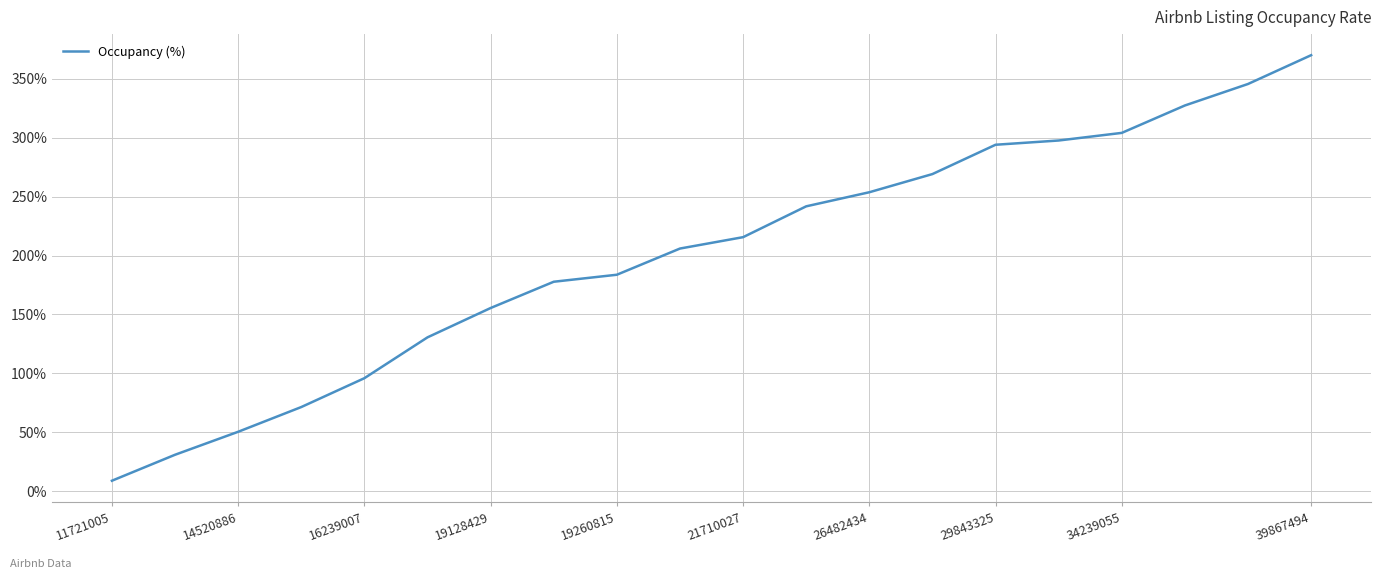

Reading left to right, list all the values displayed in this chart.

9.0	31.0	50.5	71.5	95.9	130.6	155.5	177.8	183.7	205.9	215.6	241.8	253.7	269.1	294.0	297.6	304.1	327.3	345.6	370.0